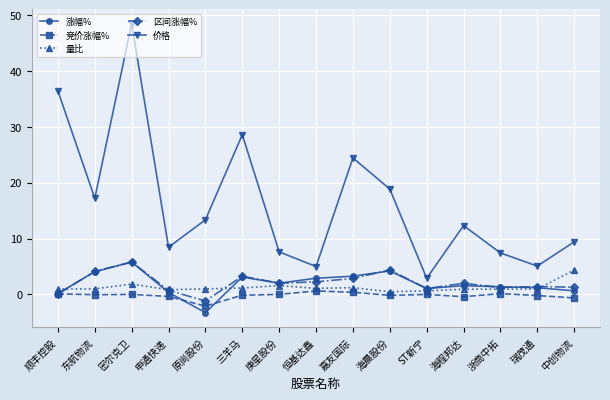

What is the value of the 涨幅% point at the 1st from the left?

0.2